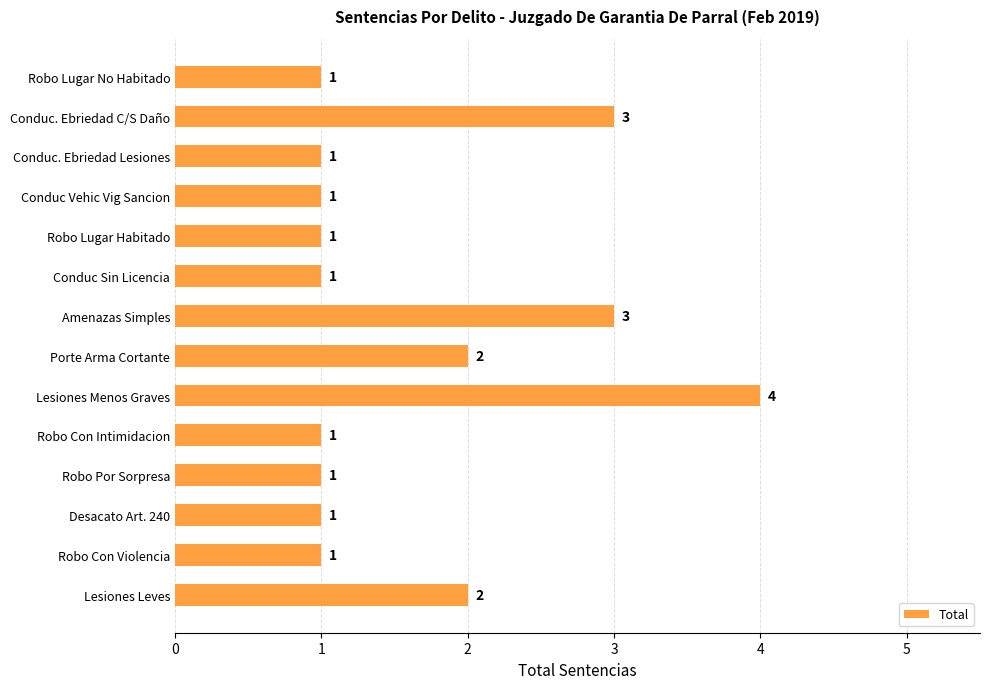

Approximately how many times larger is the value at Robo Con Violencia compared to Lesiones Leves?

0.5